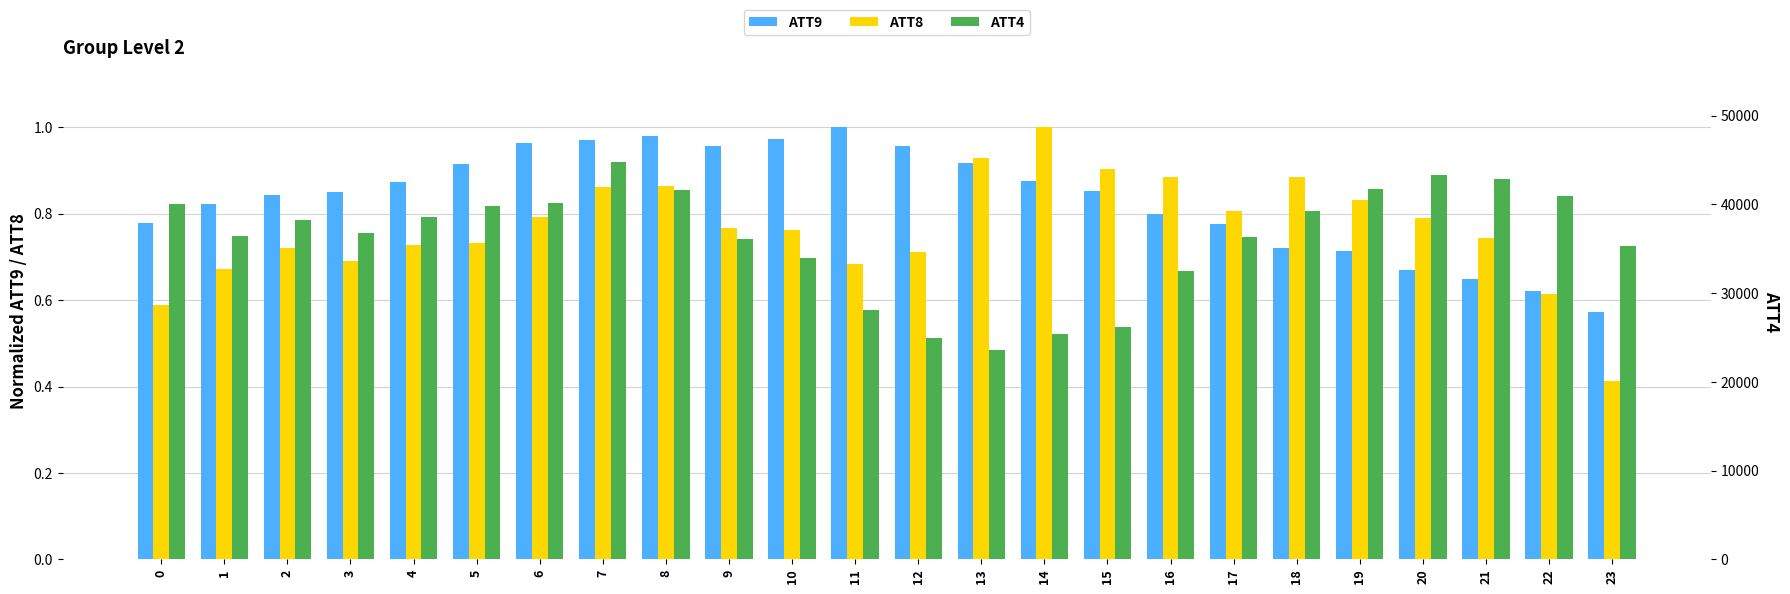

At which label is ATT4 closest to 34200?

10